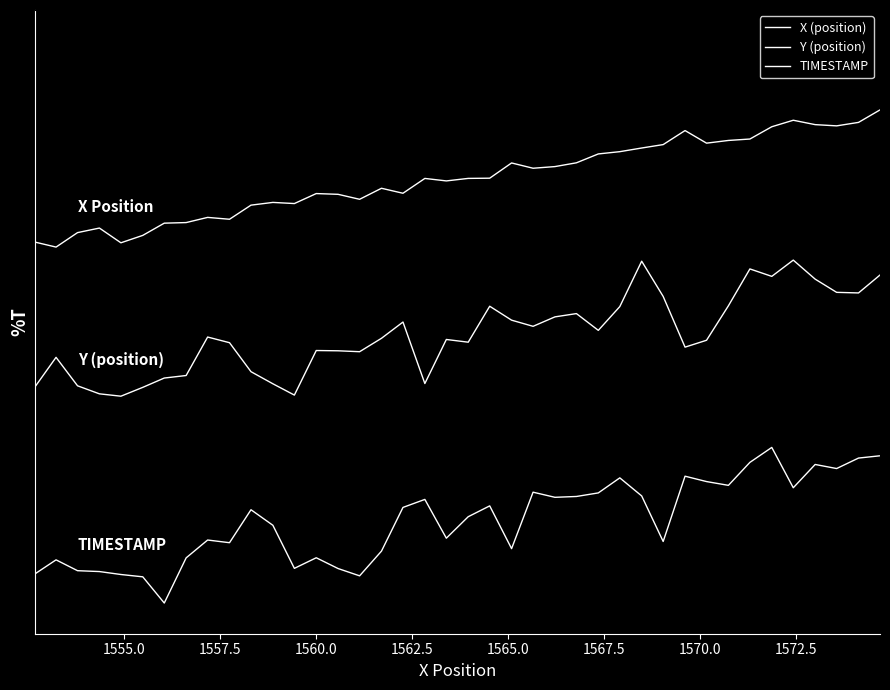

True or false: Y (position) and TIMESTAMP intersect in this chart.

False